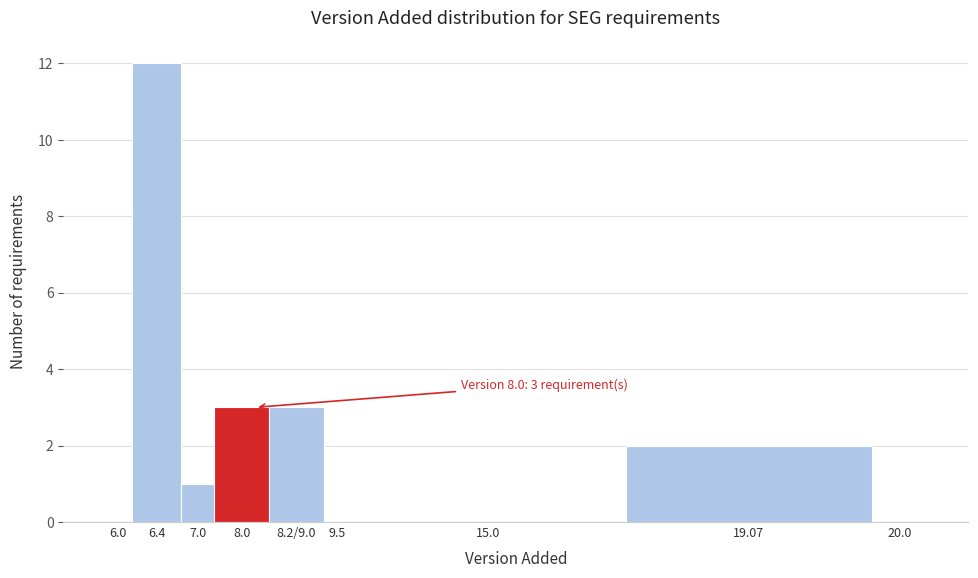

Reading right to left, extract all data points from this chart.

20.0=0	19.07=2	15.0=0	9.5=0	8.2/9.0=3	8.0=3	7.0=1	6.4=12	6.0=0